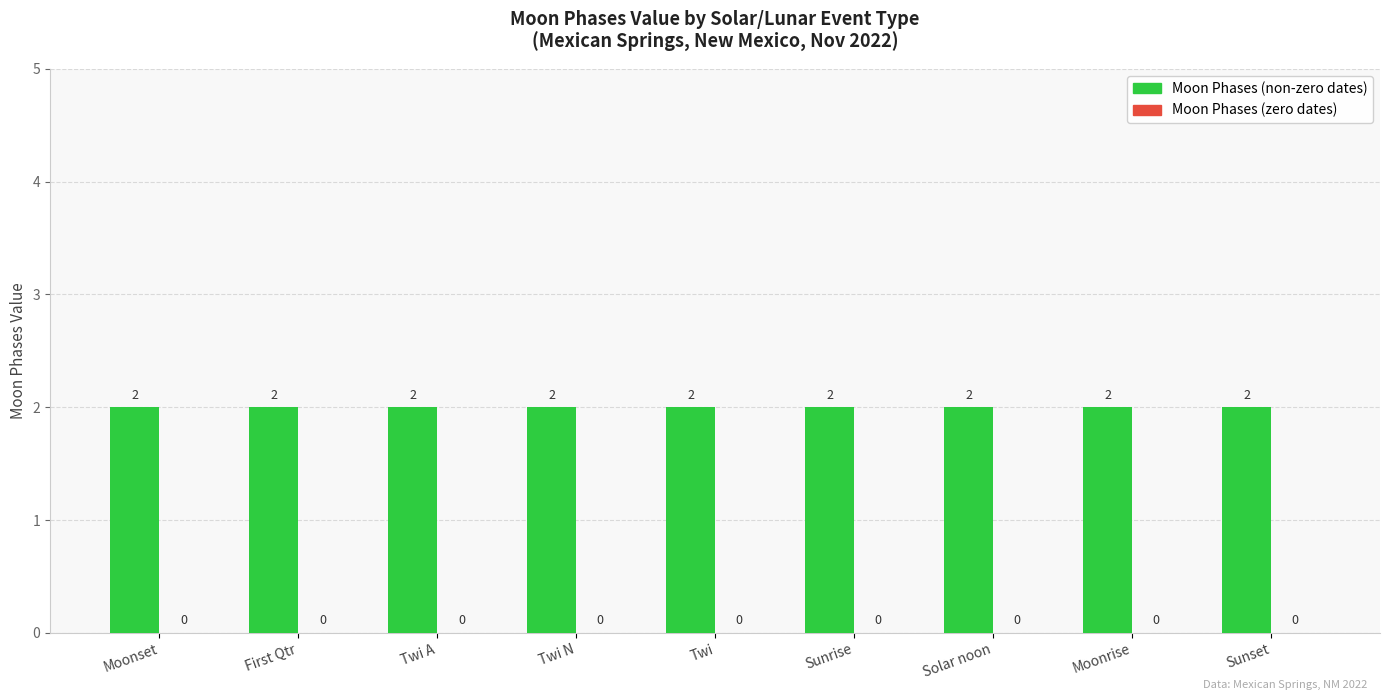

What is the difference between the highest and lowest values at Sunrise?

2